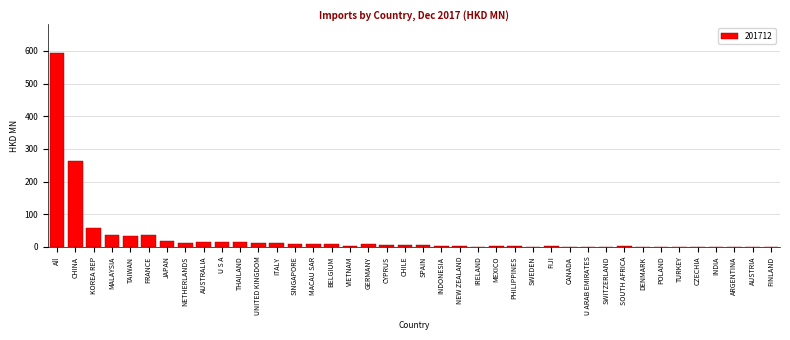

What is the sum of all values?

1183.3